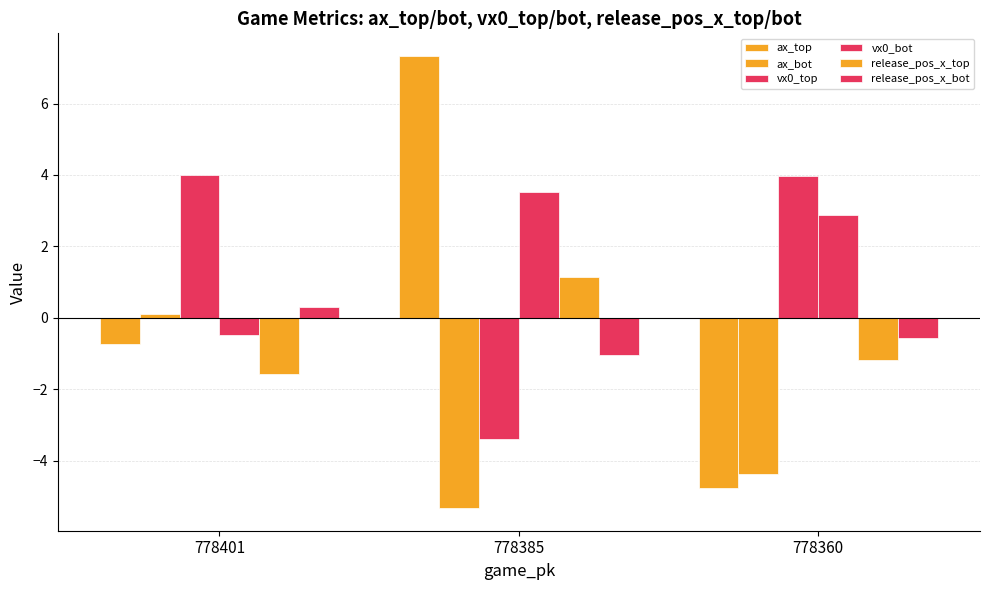

Rank the categories by ax_top value from lowest to highest.

778360, 778401, 778385